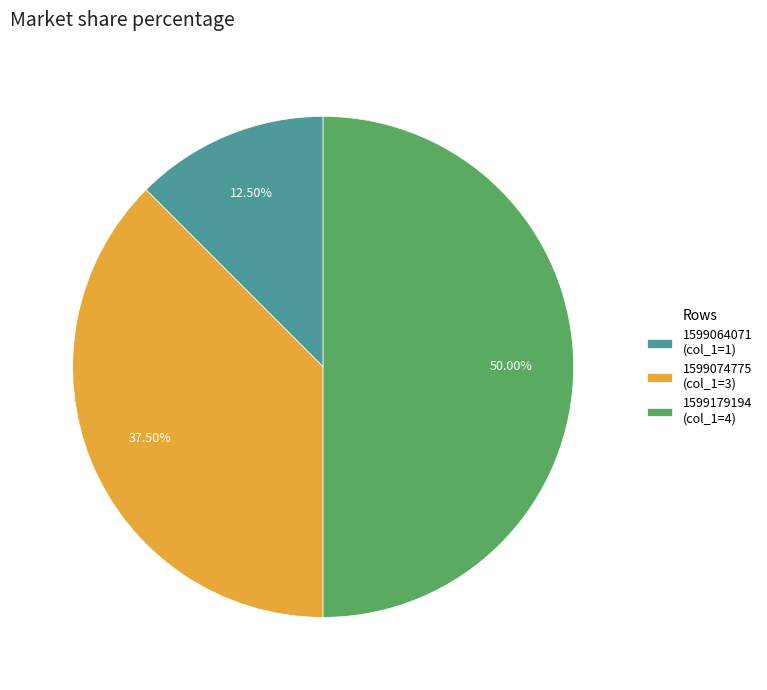

Which has a higher value, 1599074775 (col_1=3) or 1599179194 (col_1=4)?

1599179194 (col_1=4)